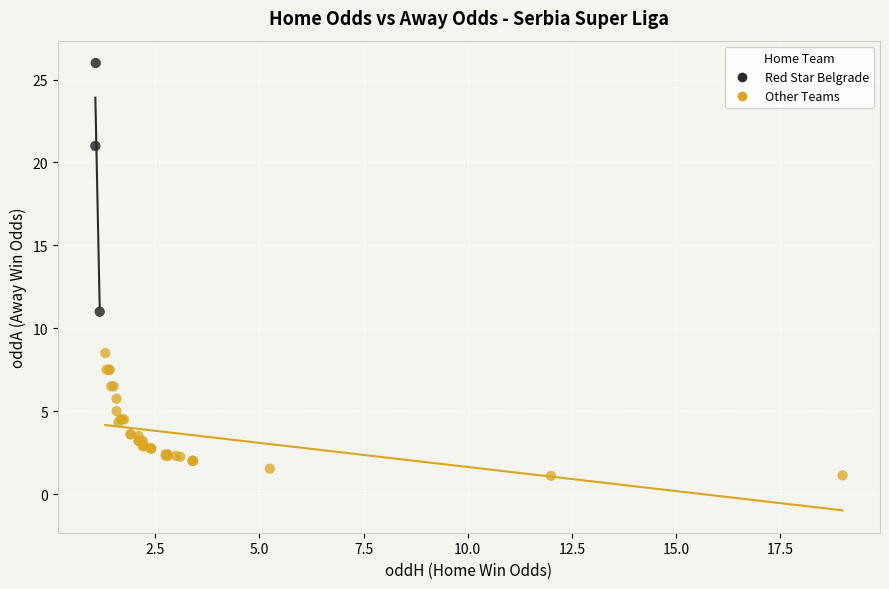

Which series has the largest Y range (max minus min)?

Red Star Belgrade